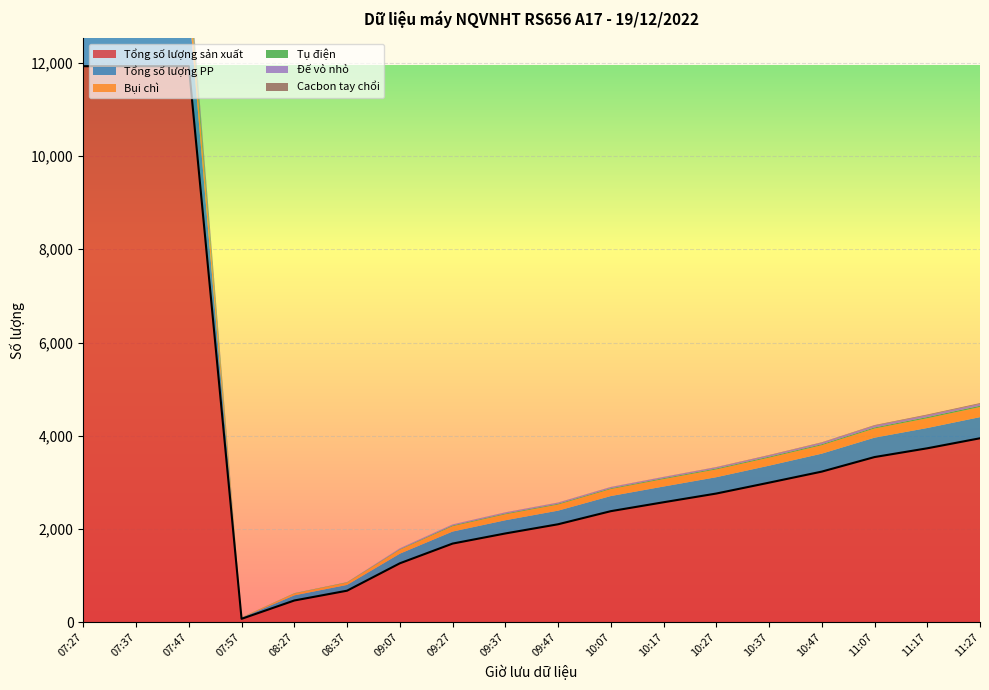

List the series in order of their peak value, highest first.

Tổng số lượng sản xuất, Tổng số lượng PP, Bụi chì, Tụ điện, Đế vỏ nhỏ, Cacbon tay chổi